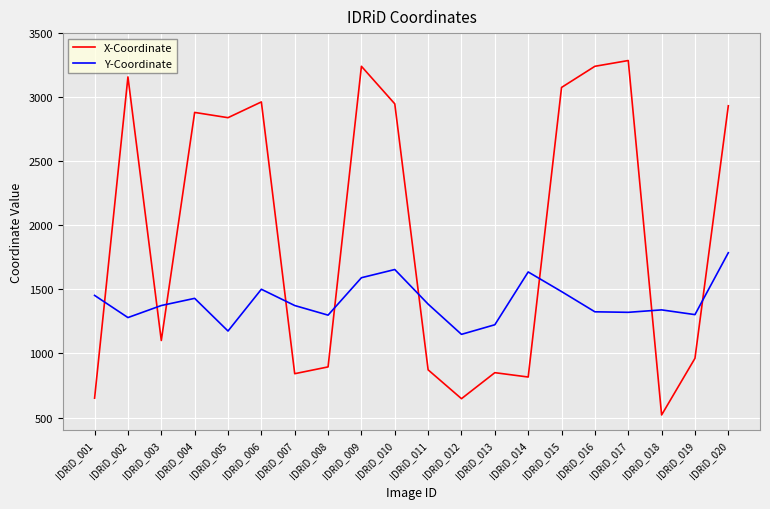

Which category has the highest value across all series?

IDRiD_017